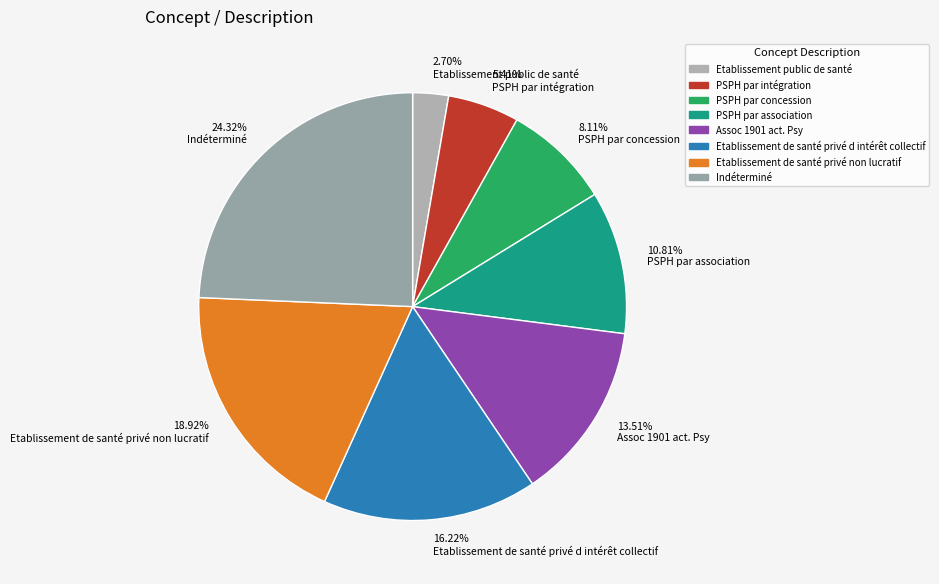

Do PSPH par association and Assoc 1901 act. Psy together represent more than half of the pie?

No